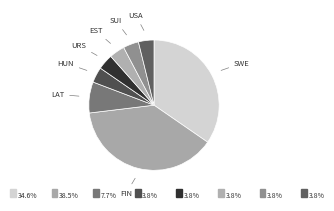

Is there any slice that represents more than half of the pie?

No